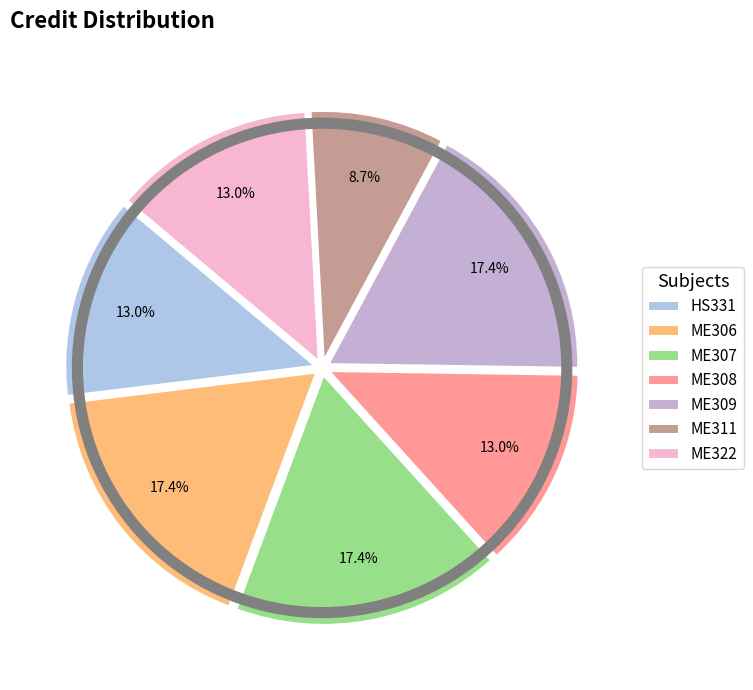

To the nearest percent, what is the difference between the largest and smallest slice percentages?

9%